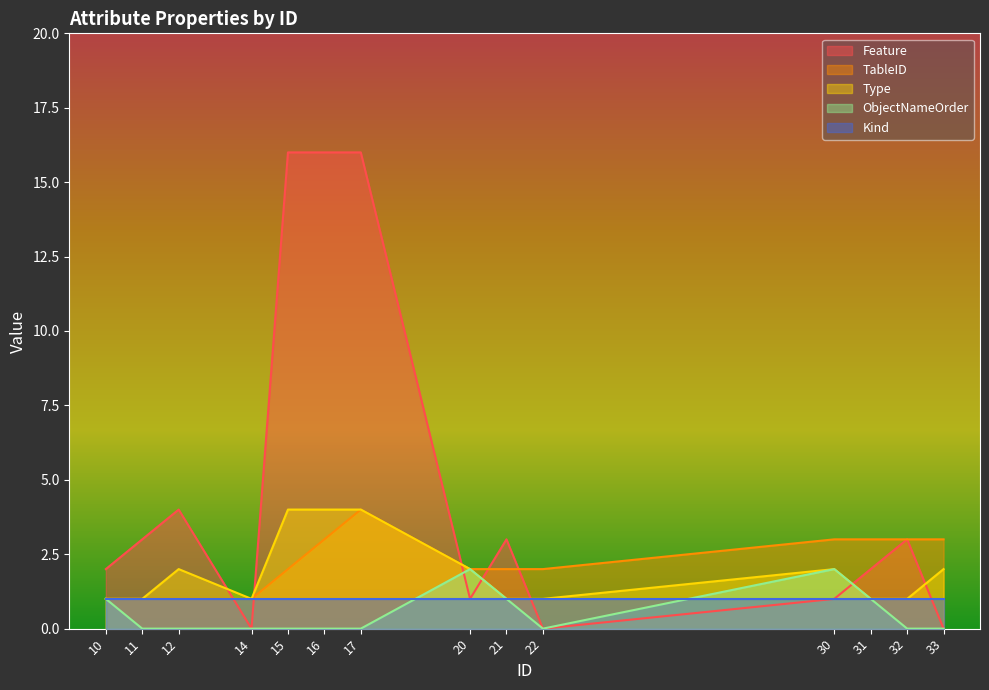

Count the Type values in the range 1 to 2.

11